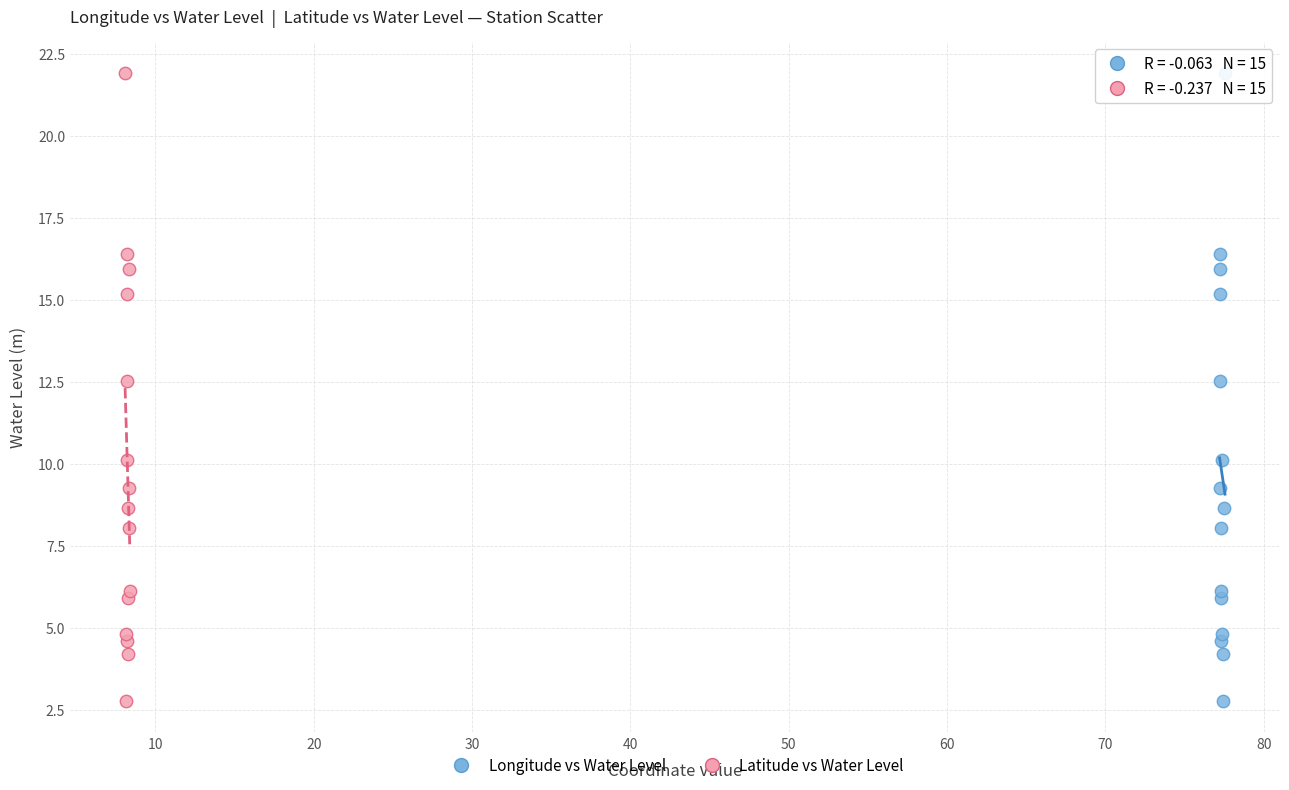

What are all the series names shown in the legend?

Longitude vs Water Level, Latitude vs Water Level